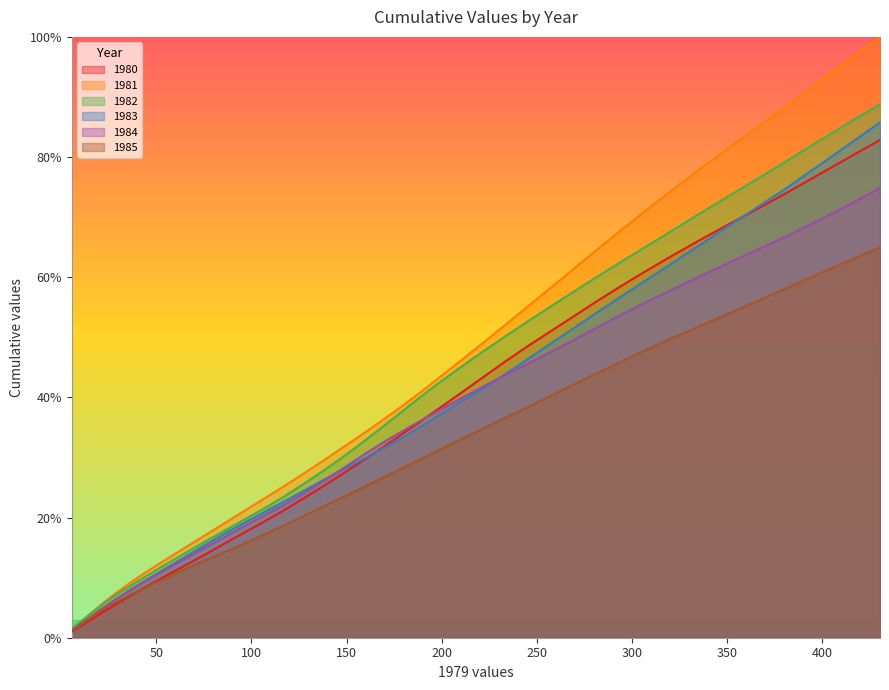

Which series has the largest total across all categories?

1981